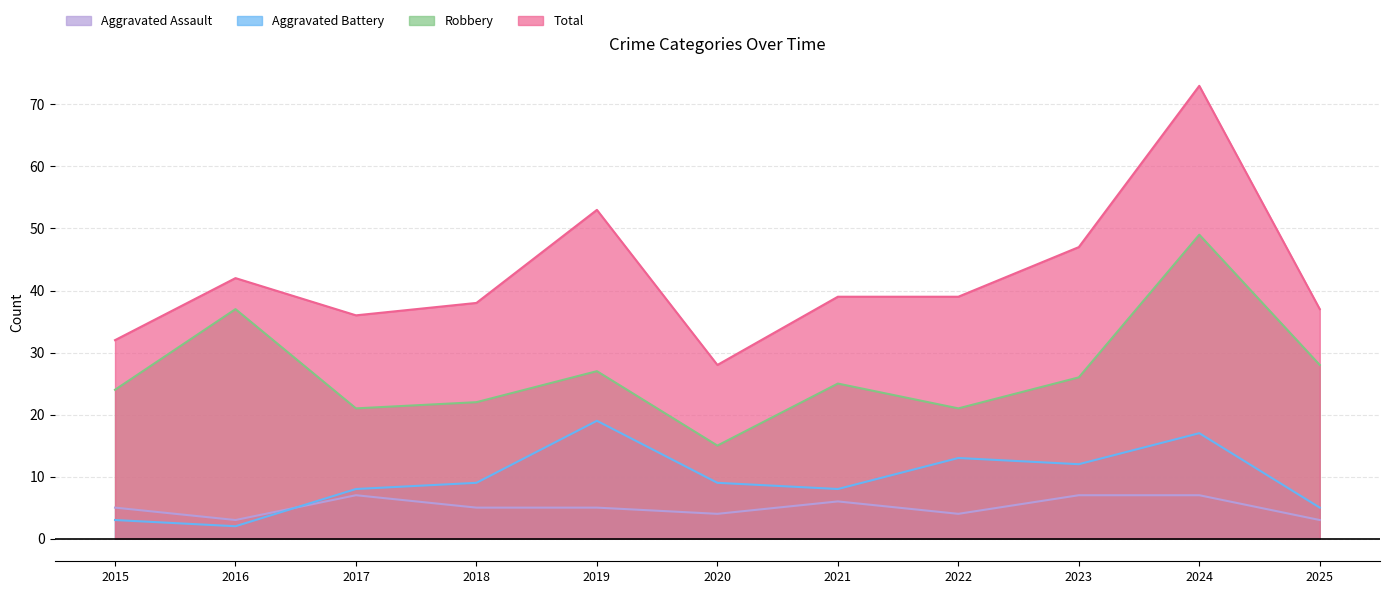

Reading left to right, extract all data points from this chart.

Aggravated Assault: 2015=5	2016=3	2017=7	2018=5	2019=5	2020=4	2021=6	2022=4	2023=7	2024=7	2025=3
Aggravated Battery: 2015=3	2016=2	2017=8	2018=9	2019=19	2020=9	2021=8	2022=13	2023=12	2024=17	2025=5
Robbery: 2015=24	2016=37	2017=21	2018=22	2019=27	2020=15	2021=25	2022=21	2023=26	2024=49	2025=28
Total: 2015=32	2016=42	2017=36	2018=38	2019=53	2020=28	2021=39	2022=39	2023=47	2024=73	2025=37